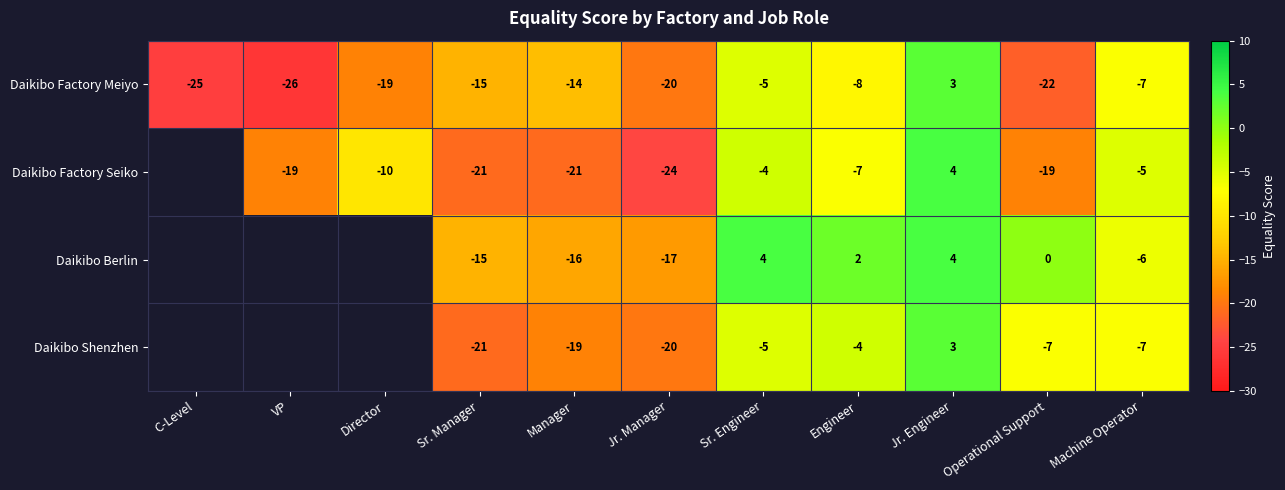

What is the sum of all Daikibo Factory Meiyo values?

-158